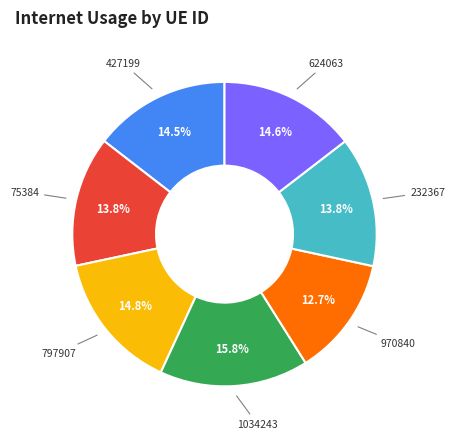

Is there a majority slice in this chart?

No